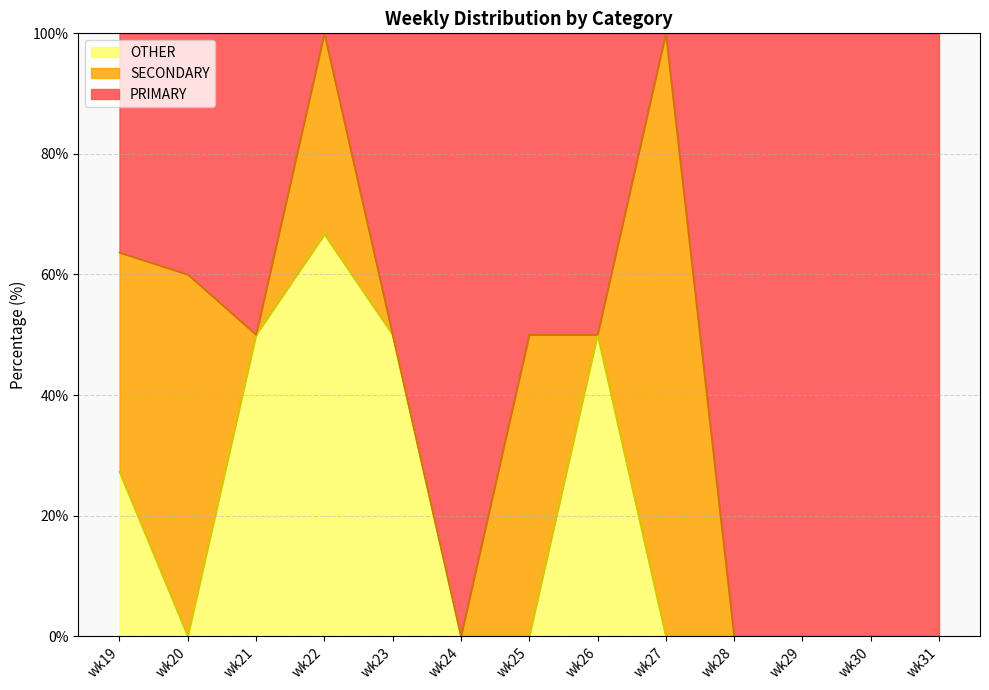

True or false: PRIMARY and OTHER intersect in this chart.

False